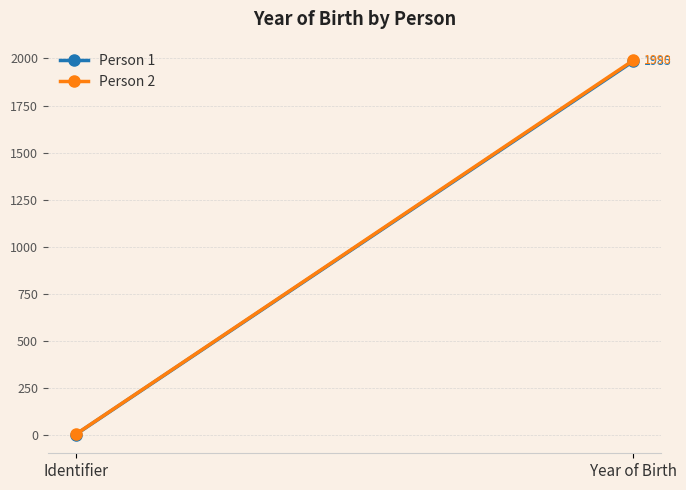

The value of Person 1 at Identifier is 2. True or false?

False